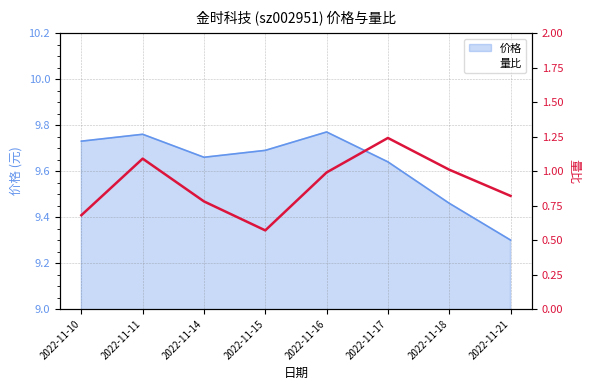

The value at 2022-11-11 is 1.9. True or false?

False